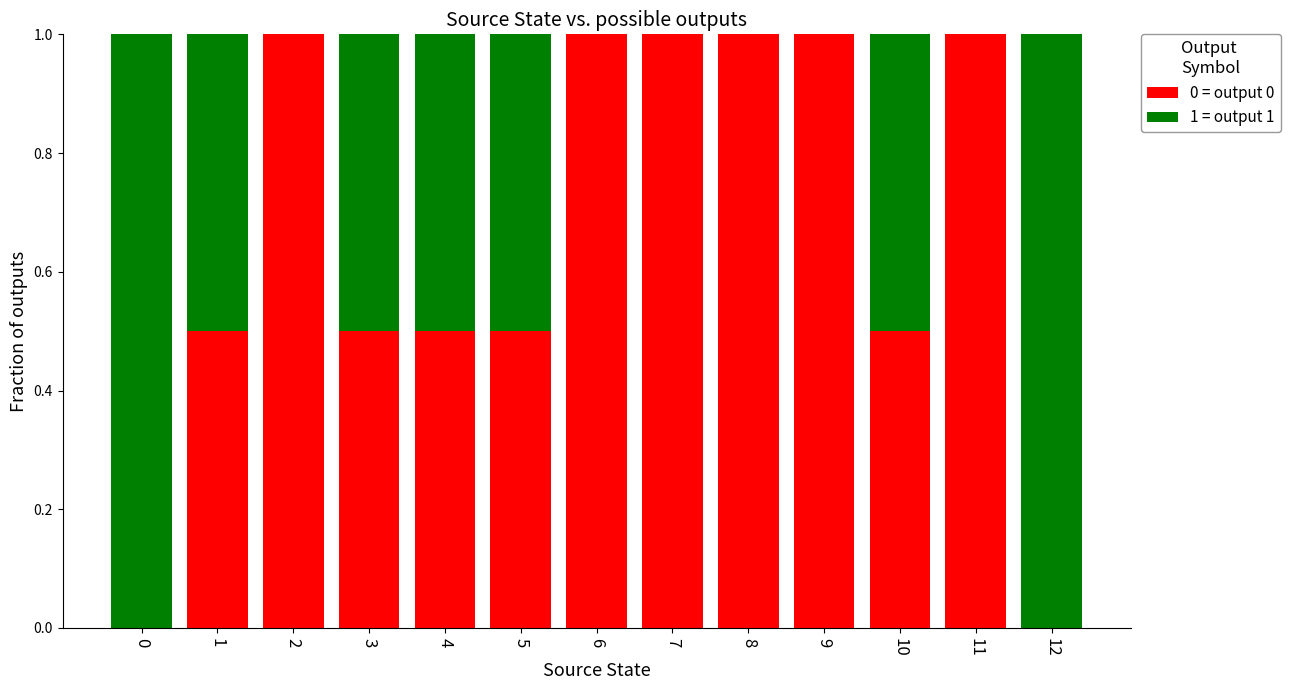

What is the maximum value for 0 = output 0?

1.0